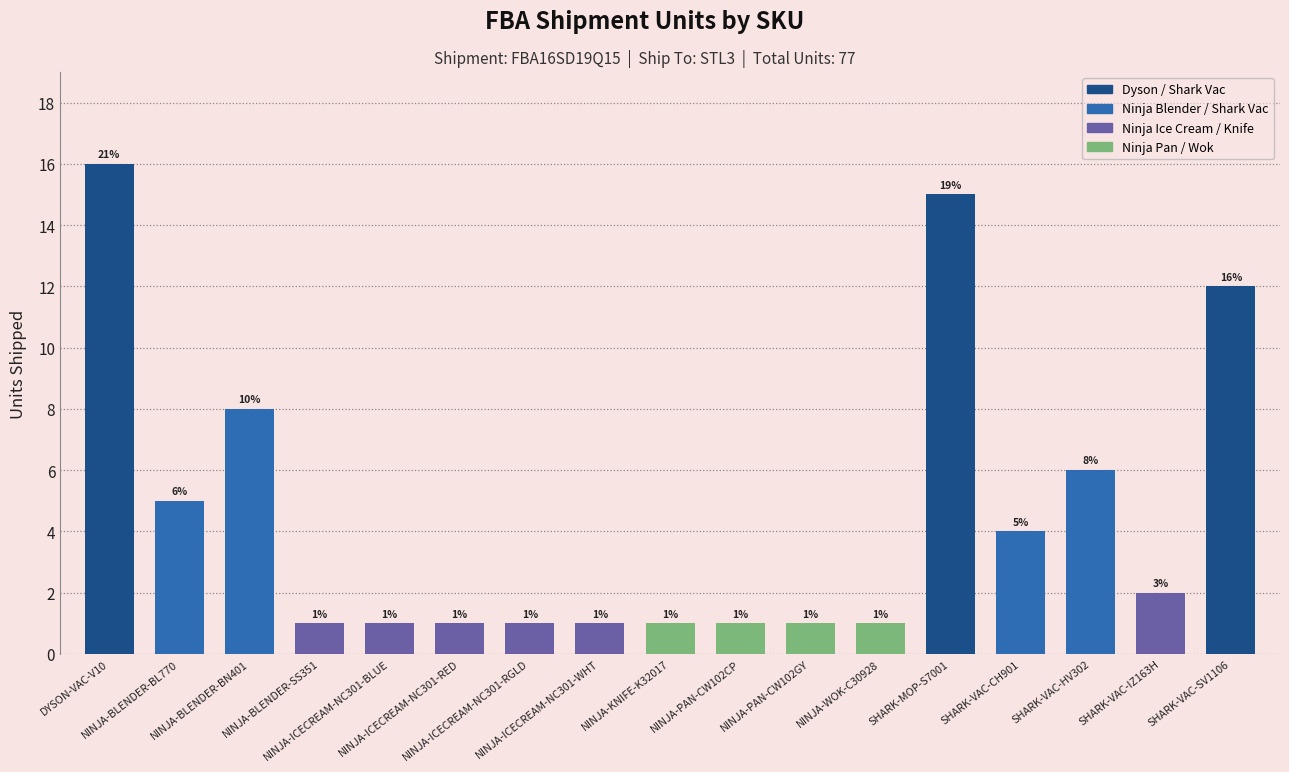

Which label corresponds to the largest value in the chart?

DYSON-VAC-V10